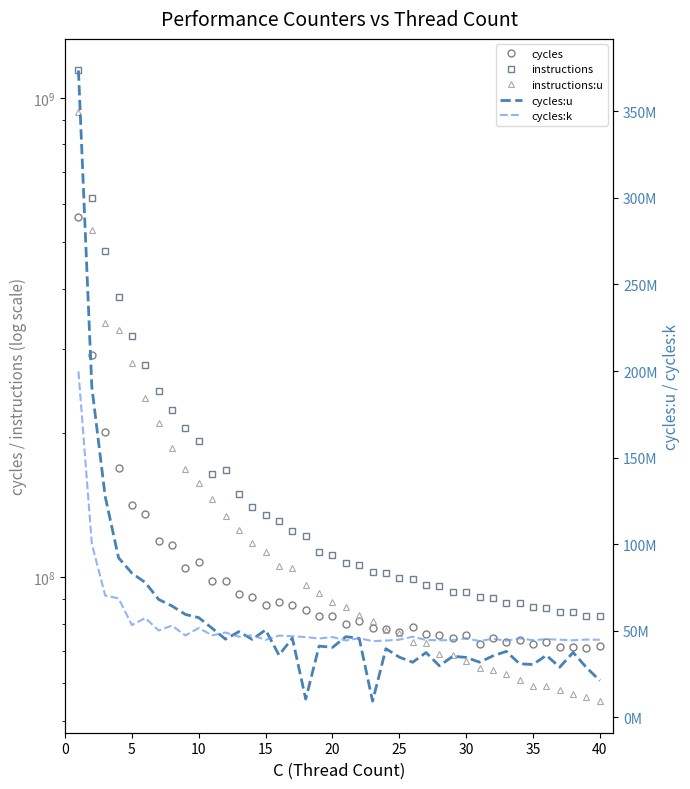

What is the spread (max minus min) of values at 32?

50382466